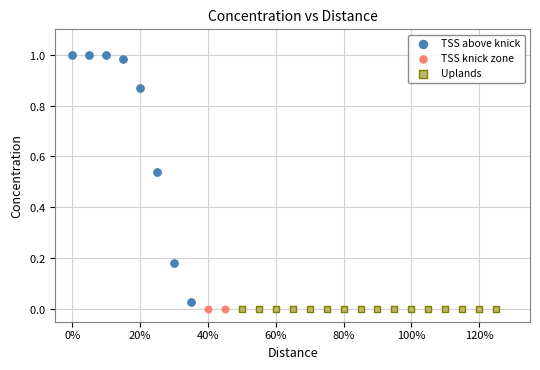

Which series contains the highest Y value?

TSS above knick